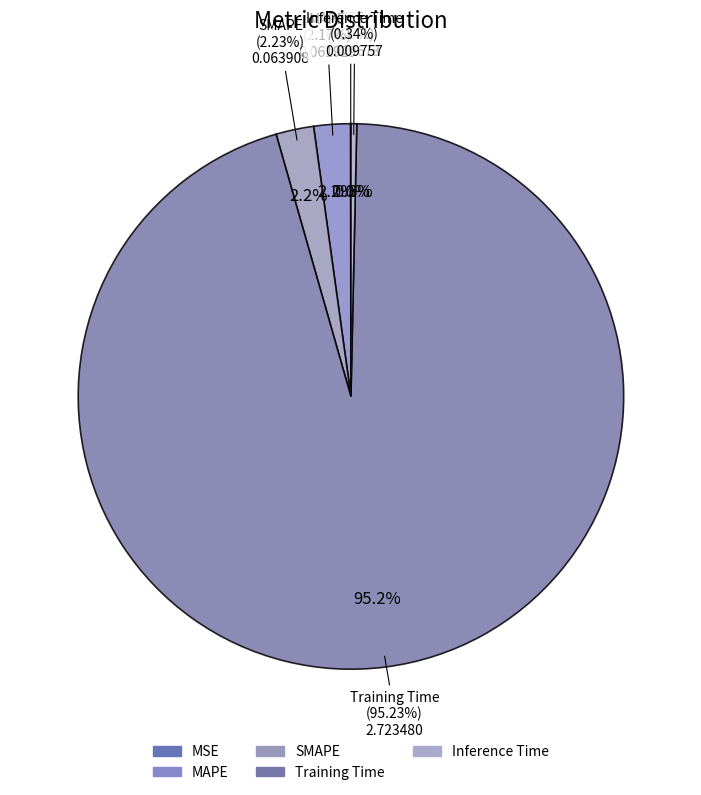

To the nearest percent, what is the difference between the Inference Time and Training Time slice percentages?

95%